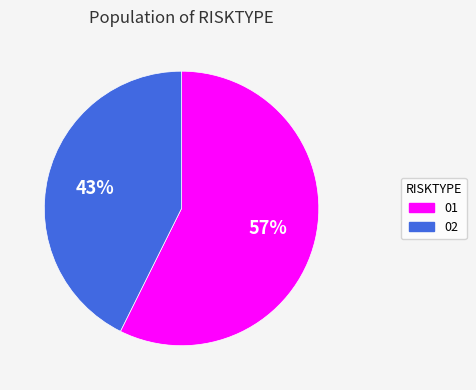

Is there any slice that represents more than half of the pie?

Yes